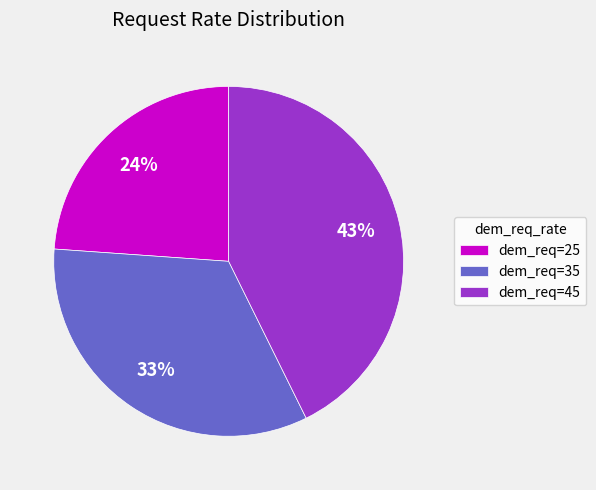

How many slices are in this pie chart?

3